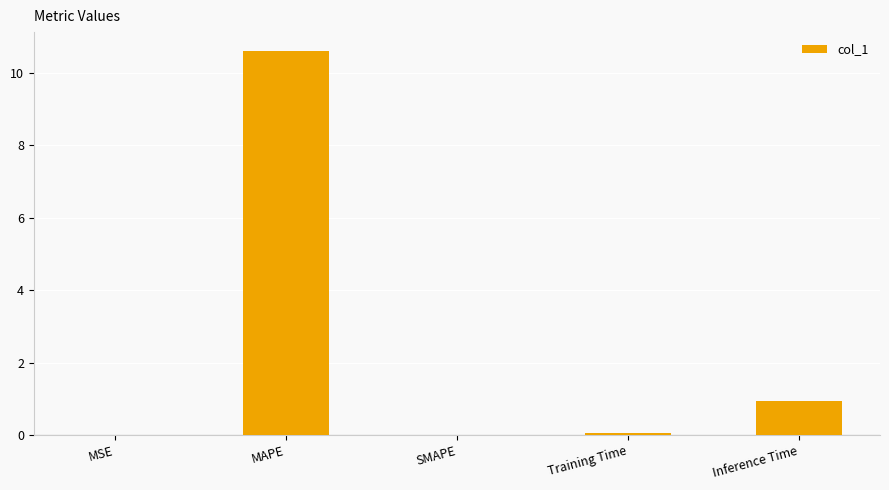

What is the greatest value displayed?

10.6